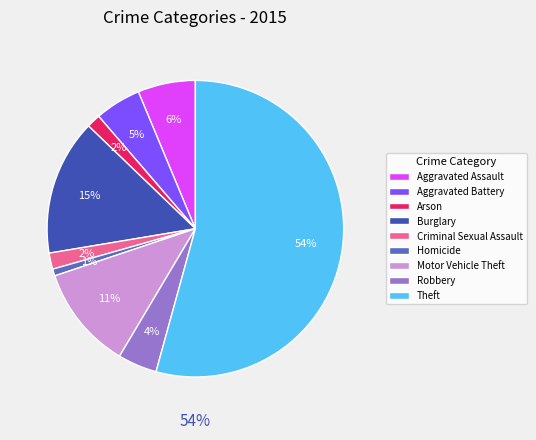

What percentage is the Motor Vehicle Theft slice, to the nearest percent?

11%